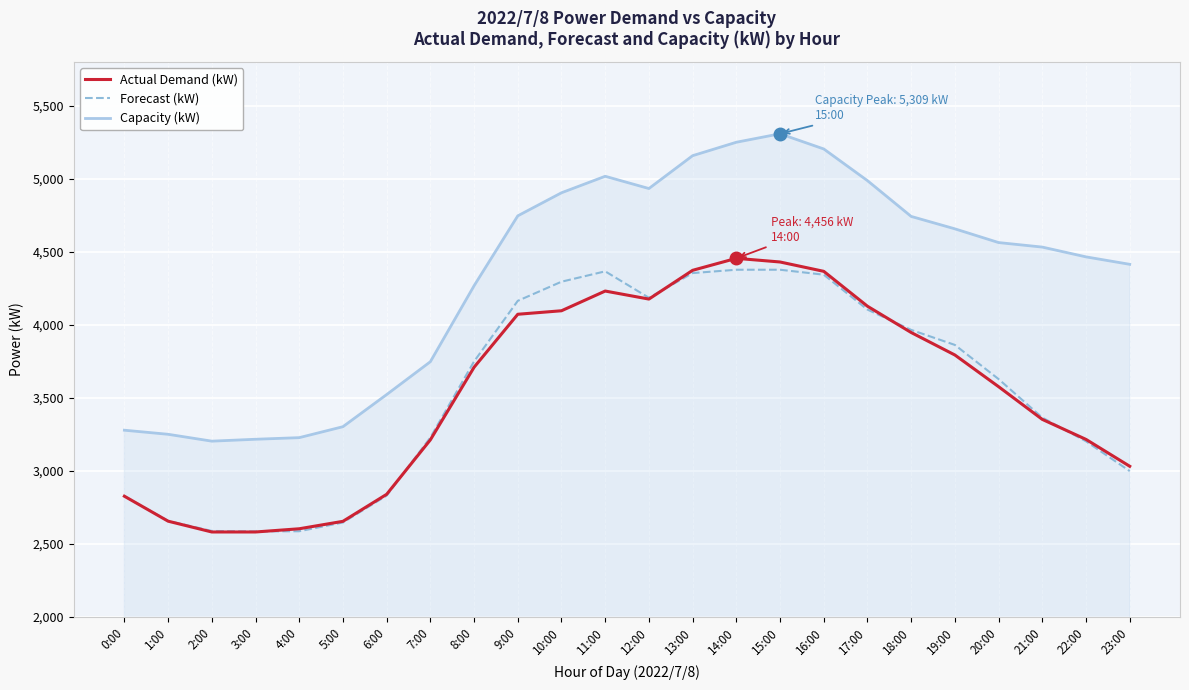

Read the Forecast (kW) value at 0:00.

2827